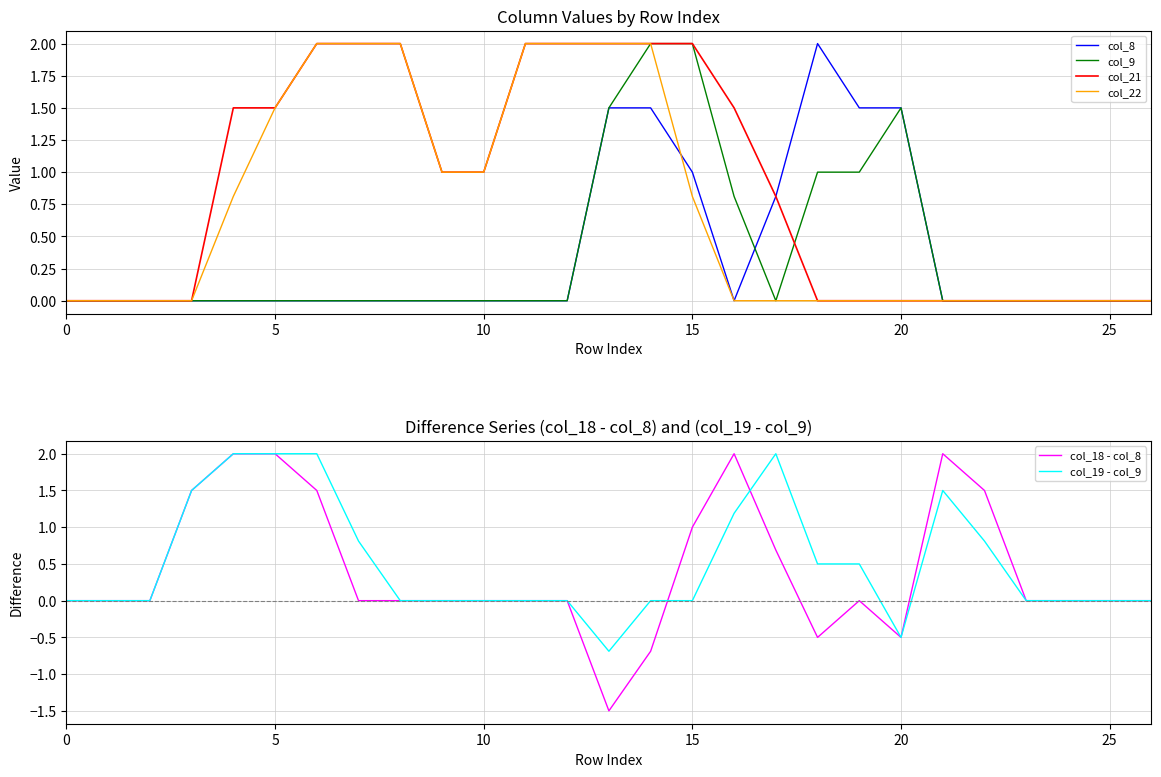

What is the minimum value shown in the chart?

-1.5